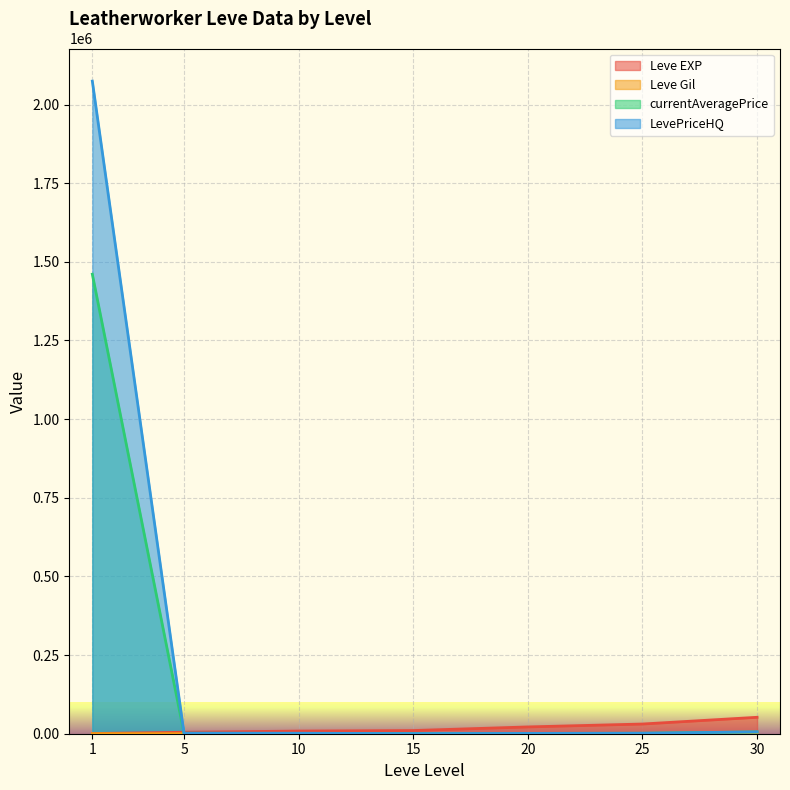

True or false: LevePriceHQ has a value of 3020896 at 1.

False